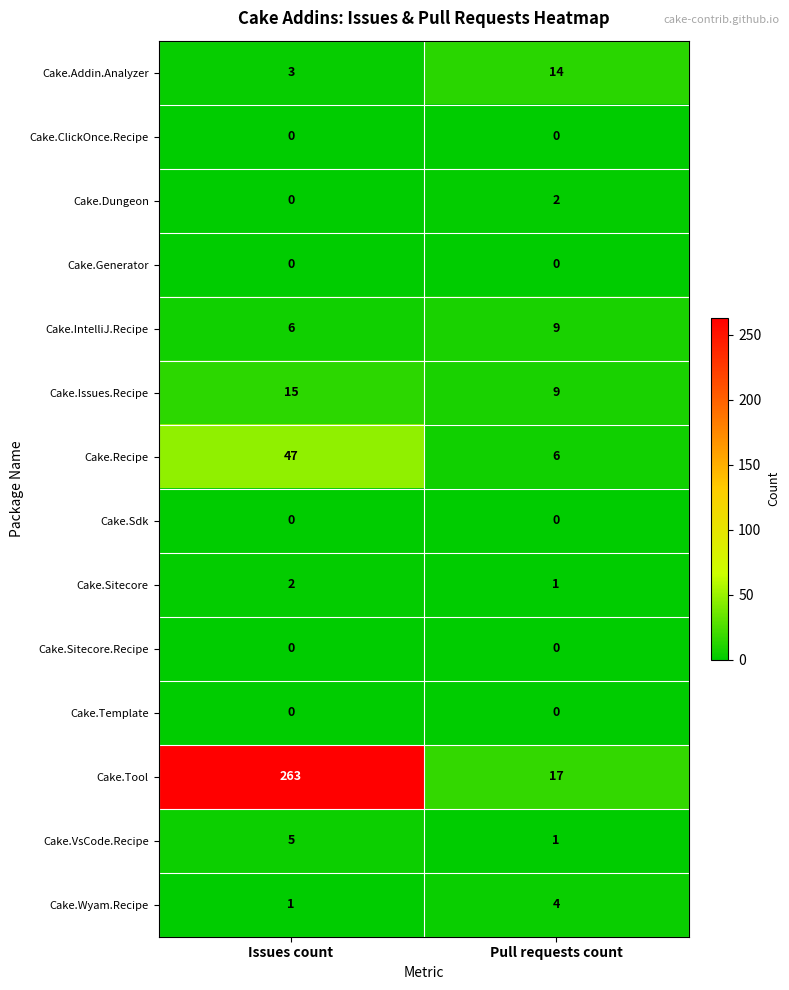

What is the total value across all series at Pull requests count?

63